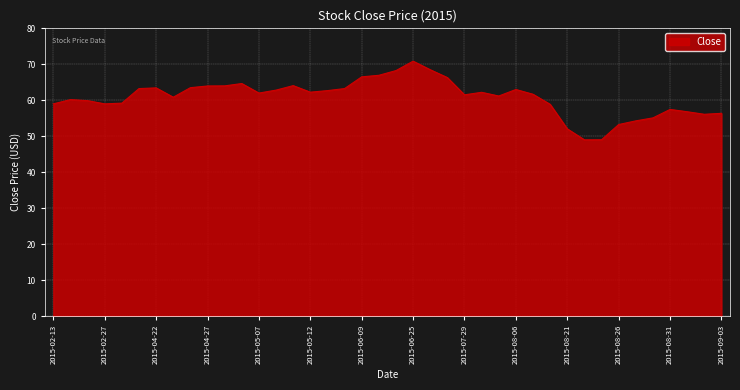

What is the smallest value displayed?

49.0